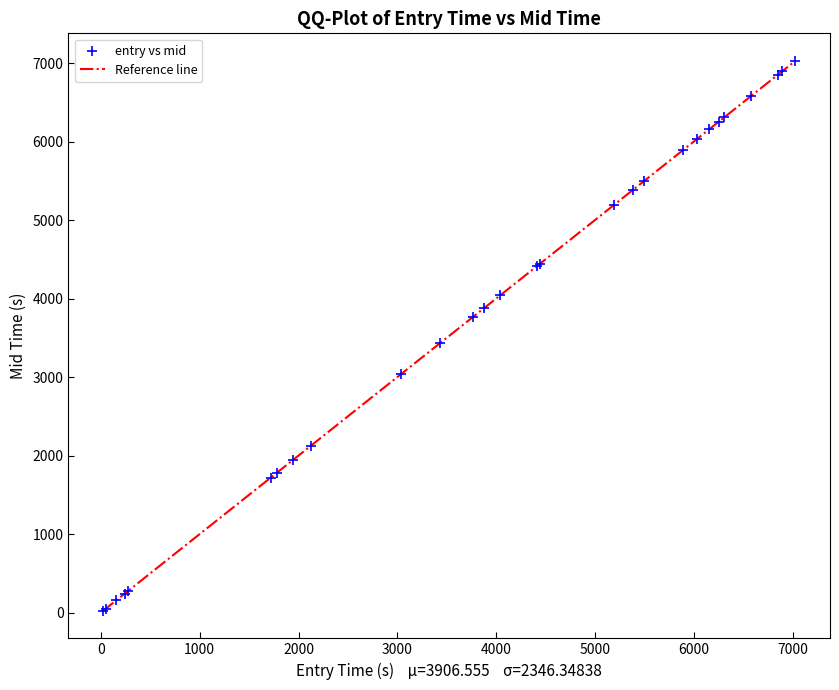

What Y value in the scatter plot is closest to 3525?

3429.5